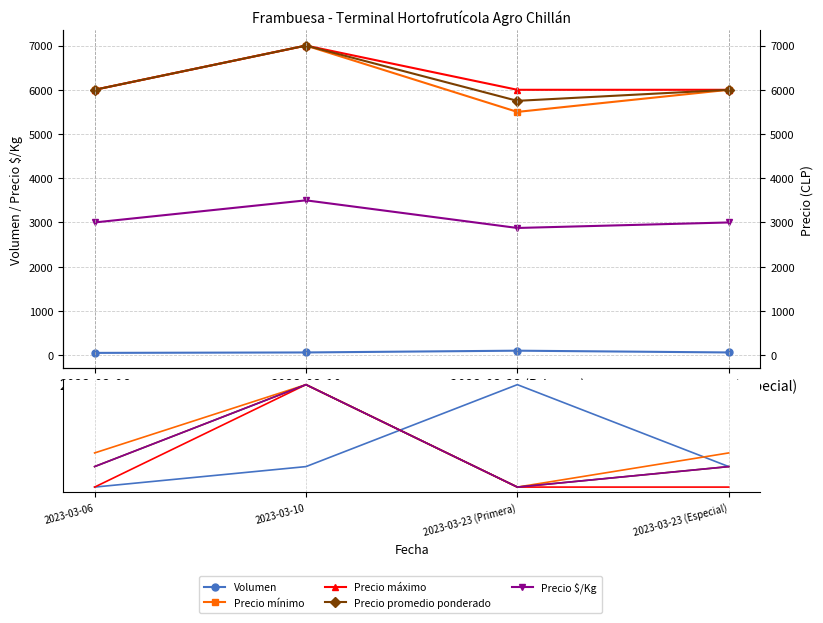

What are all the series names shown in the legend?

Volumen, Precio mínimo, Precio máximo, Precio promedio ponderado, Precio $/Kg